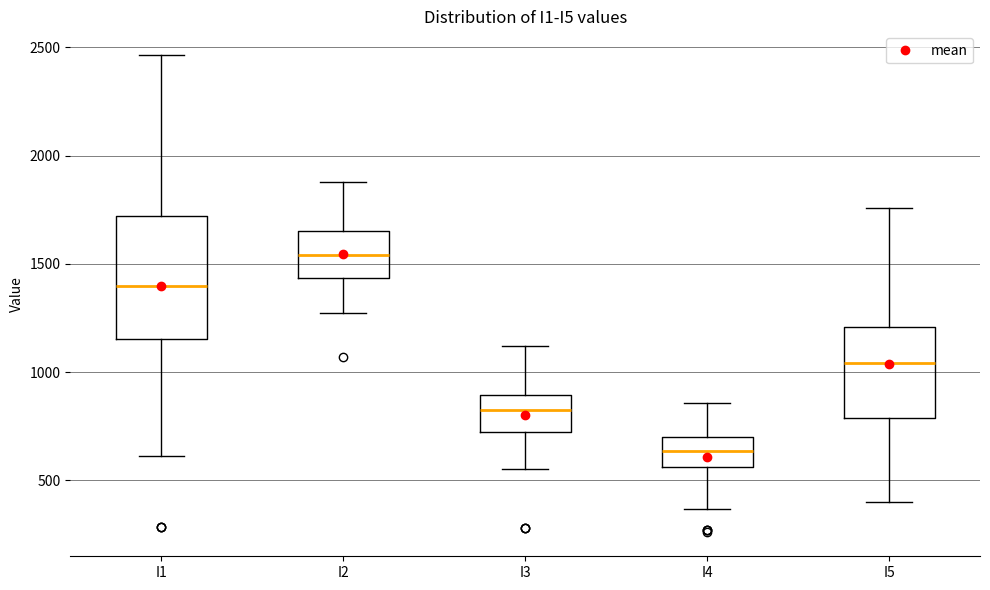

Where is the upper edge of the box for I4 on the y-axis? The values are not printed on the chart, so give them approximately, as read against the axis.

700